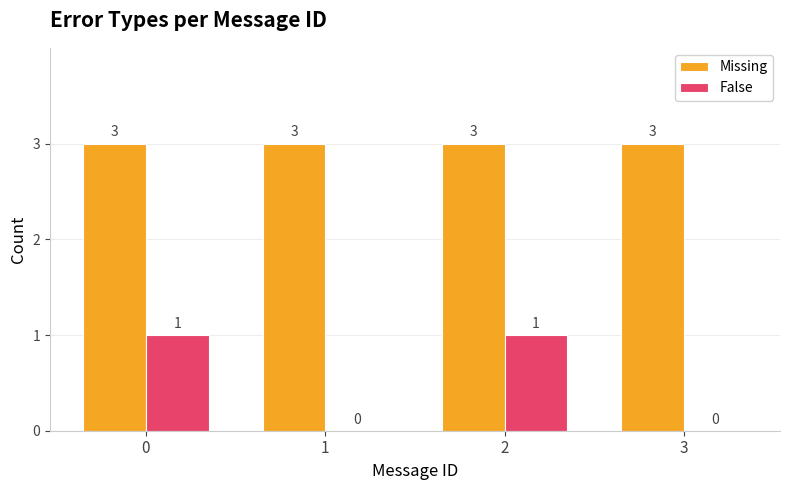

What is the highest value of the Missing series?

3